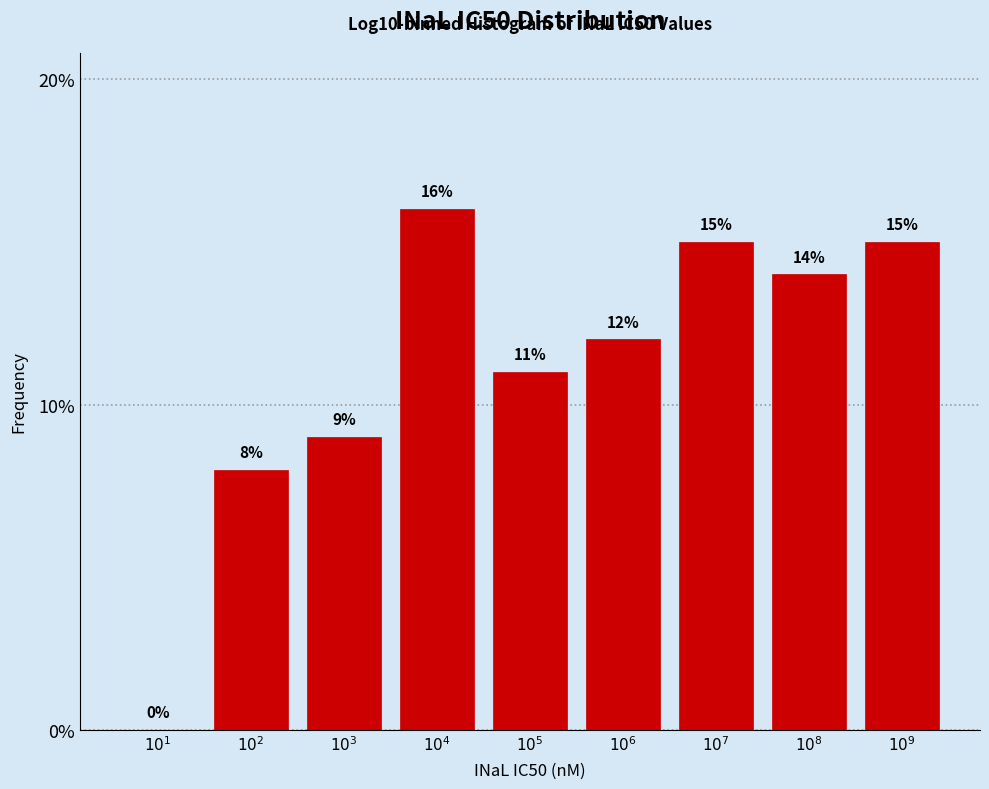

What is the greatest value displayed?

16.0